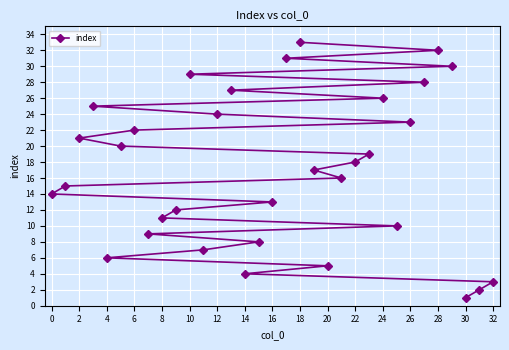

What is the greatest value displayed?

33